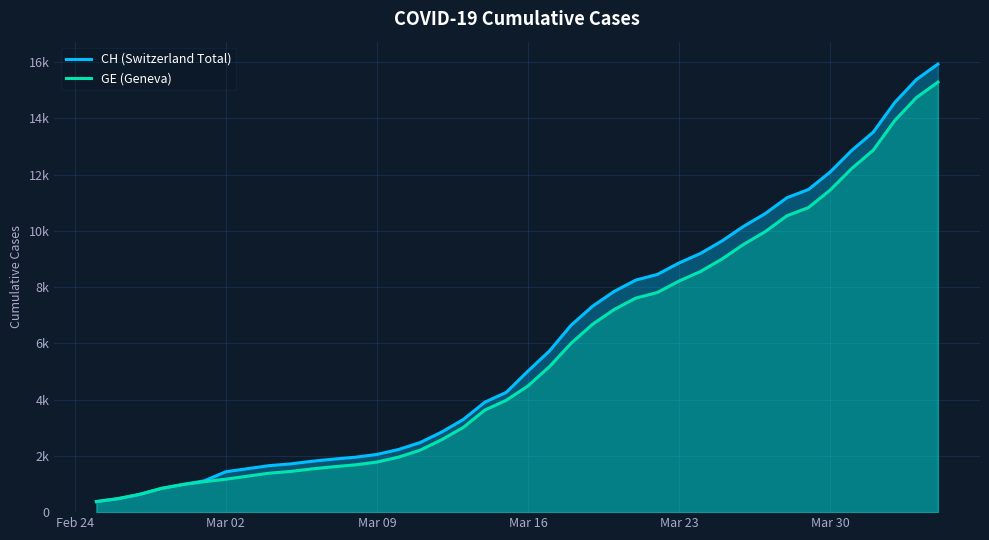

How many data points in CH (Switzerland Total) are above 5012?

19